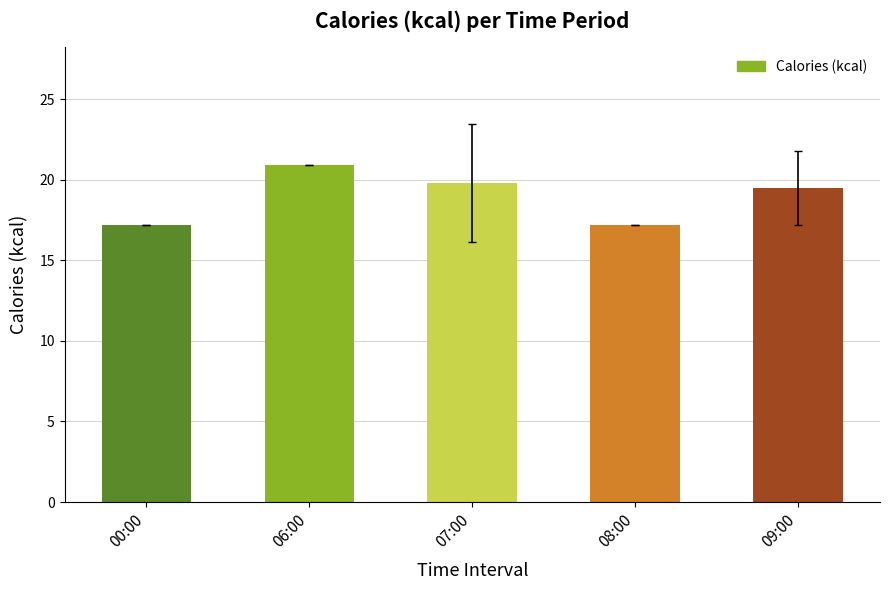

What is the average value?

18.9